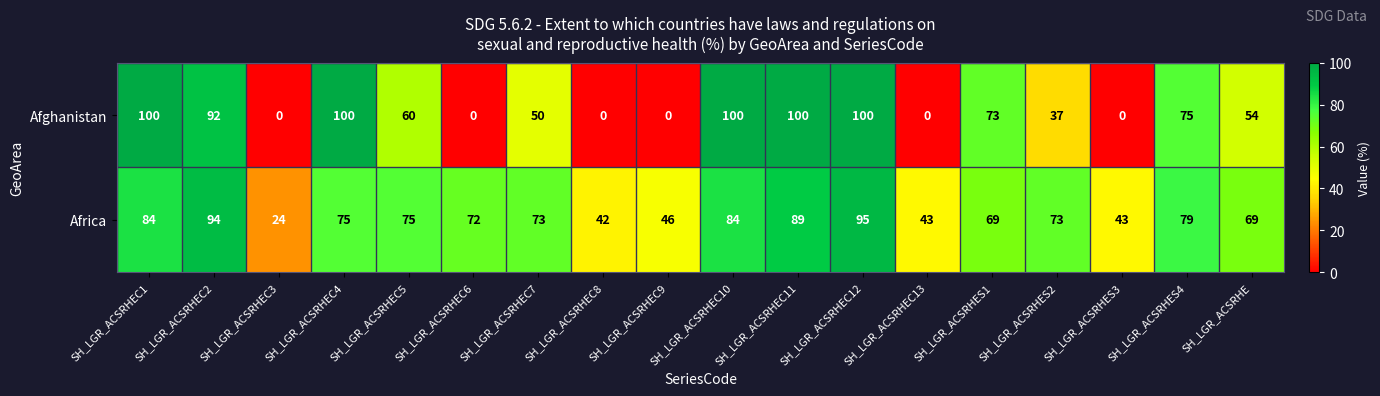

True or false: Africa has a value of 116 at SH_LGR_ACSRHES1.

False